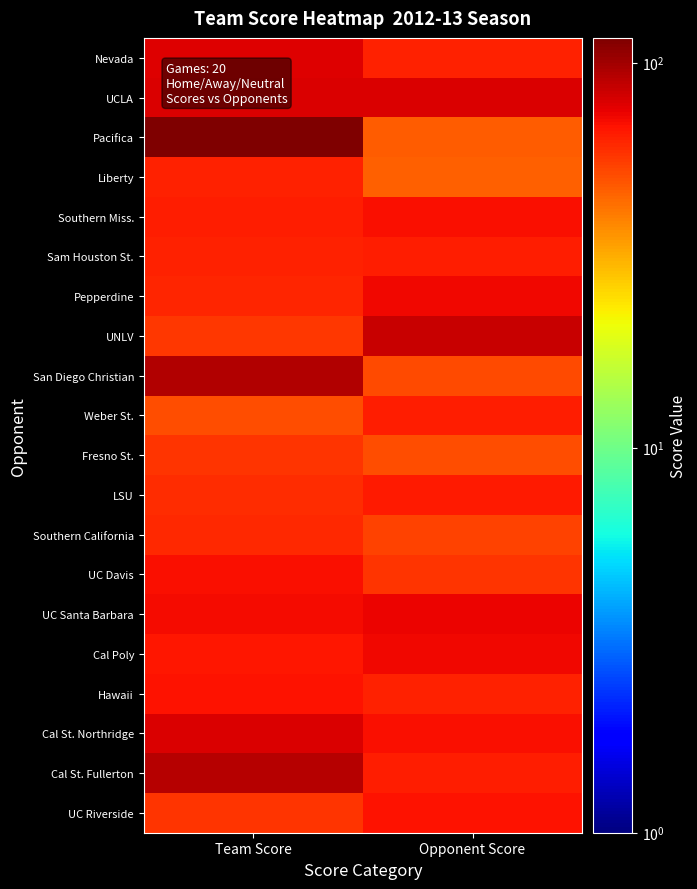

Reading left to right, transcribe all the data shown in this chart.

Nevada: Team Score=78	Opponent Score=64
UCLA: Team Score=79	Opponent Score=80
Pacifica: Team Score=116	Opponent Score=47
Liberty: Team Score=64	Opponent Score=46
Southern Miss.: Team Score=65	Opponent Score=69
Sam Houston St.: Team Score=63	Opponent Score=65
Pepperdine: Team Score=62	Opponent Score=72
UNLV: Team Score=57	Opponent Score=85
San Diego Christian: Team Score=94	Opponent Score=52
Weber St.: Team Score=51	Opponent Score=65
Fresno St.: Team Score=58	Opponent Score=51
LSU: Team Score=60	Opponent Score=66
Southern California: Team Score=61	Opponent Score=54
UC Davis: Team Score=69	Opponent Score=58
UC Santa Barbara: Team Score=71	Opponent Score=74
Cal Poly: Team Score=67	Opponent Score=72
Hawaii: Team Score=68	Opponent Score=64
Cal St. Northridge: Team Score=79	Opponent Score=69
Cal St. Fullerton: Team Score=92	Opponent Score=65
UC Riverside: Team Score=58	Opponent Score=68